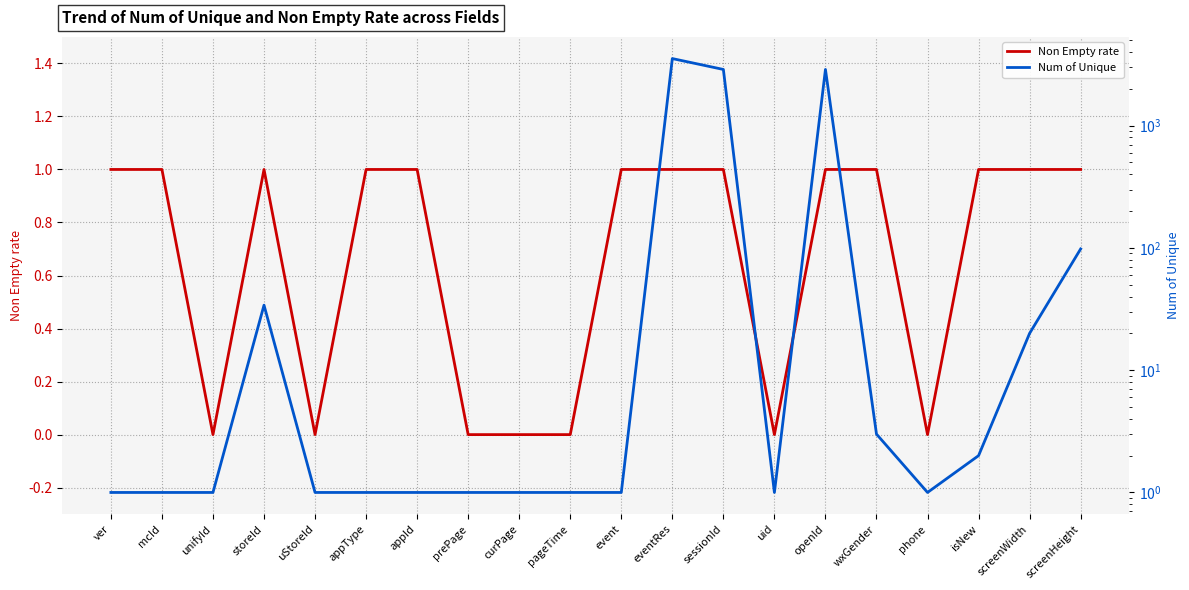

What is the difference between the highest and lowest values at prePage?

1